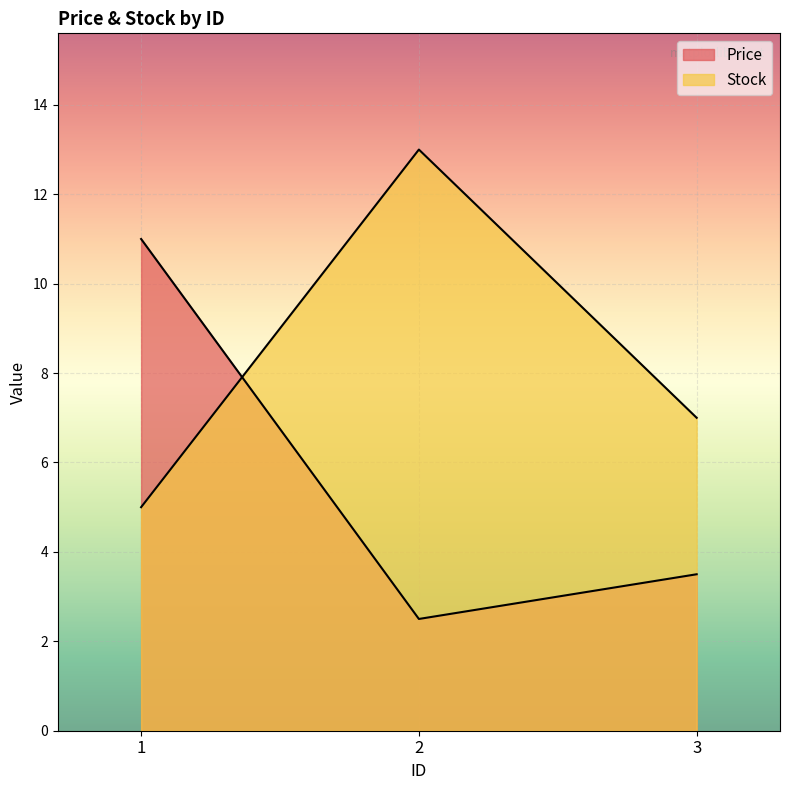

Between 1 and 3, which series saw the biggest shift?

Price